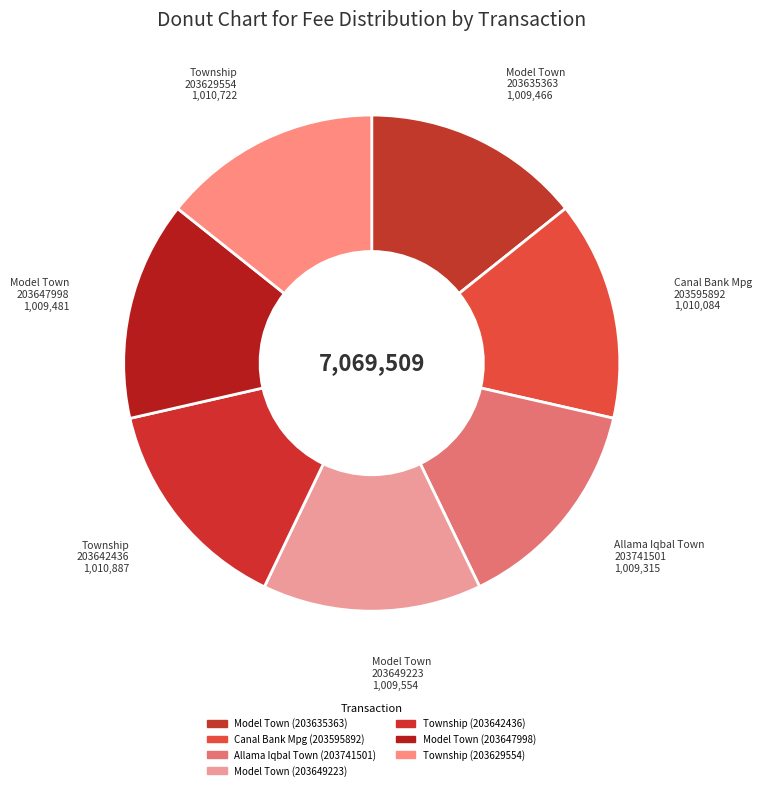

Is there a majority slice in this chart?

No